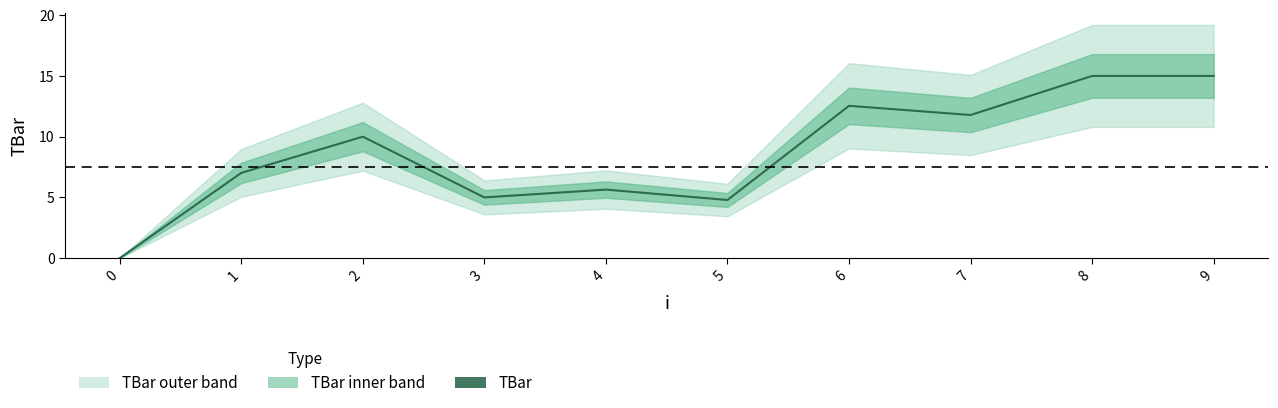

Where is the first local maximum?

2